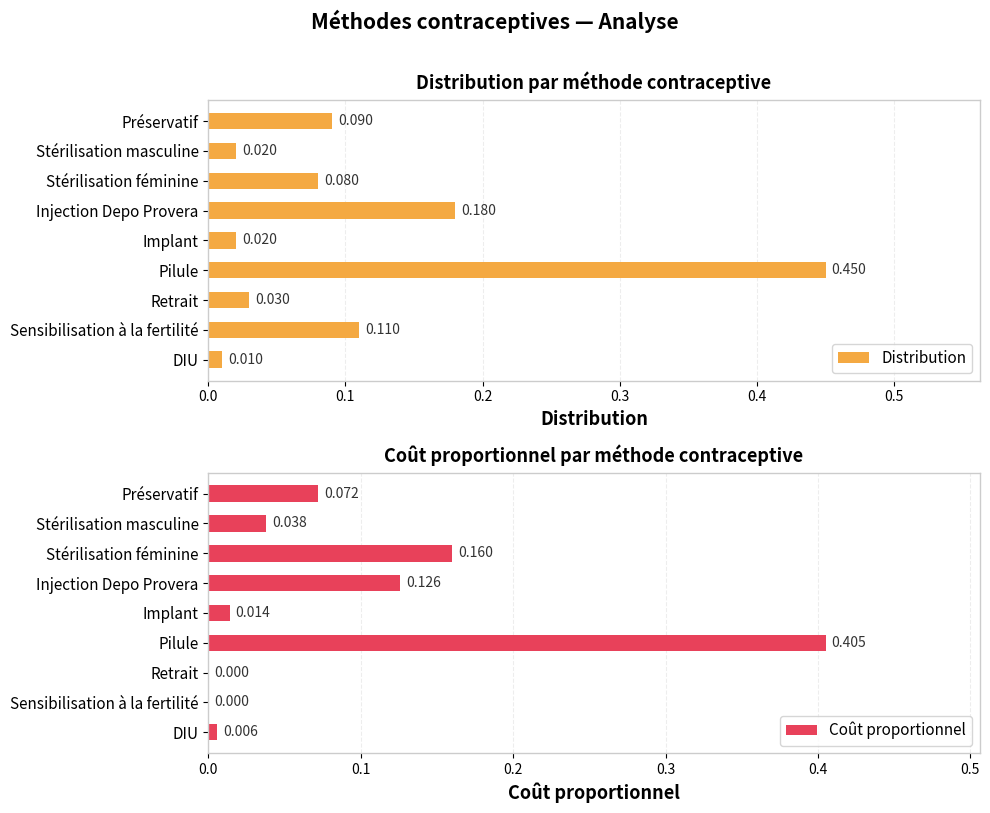

What is the average value of the Distribution series?

0.1